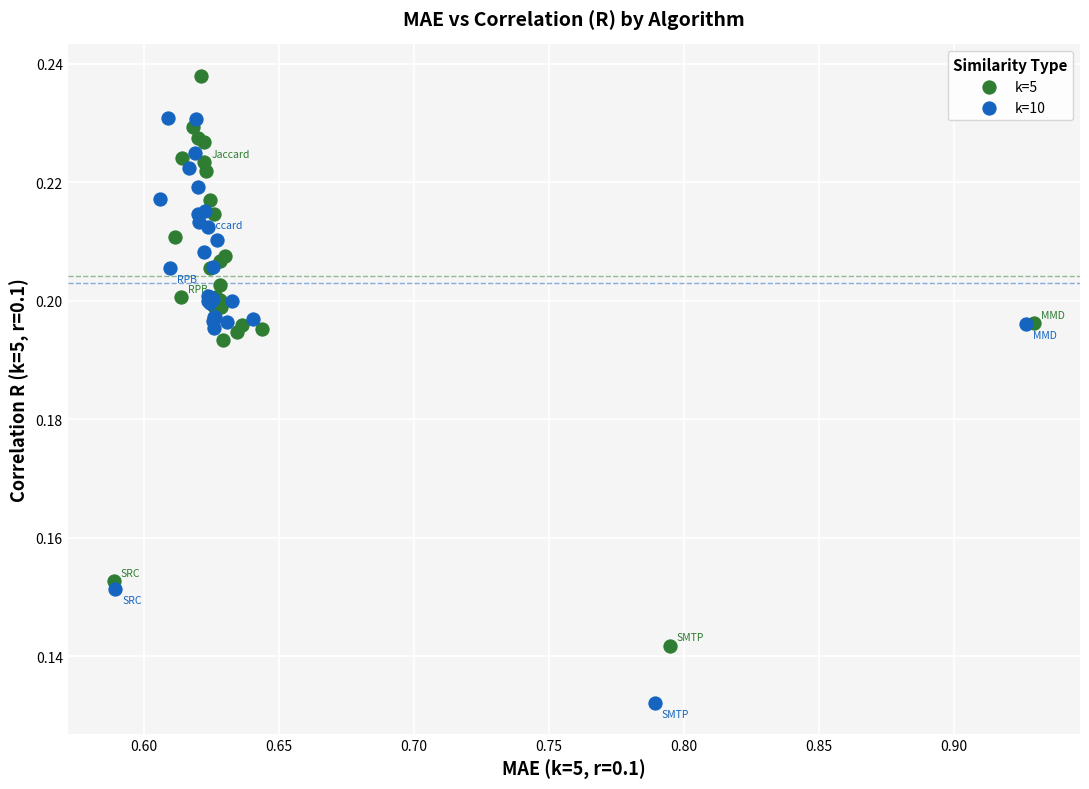

Which series contains the lowest Y value?

k=10